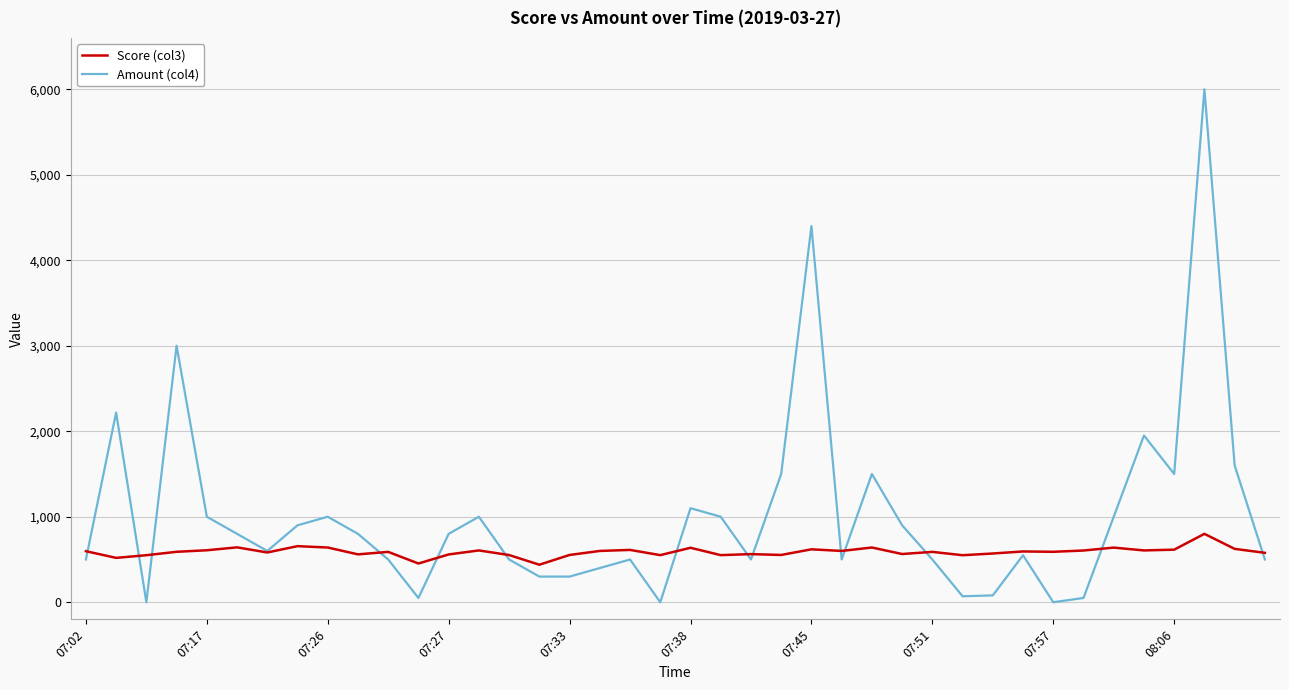

Which series has the largest total across all categories?

Amount (col4)